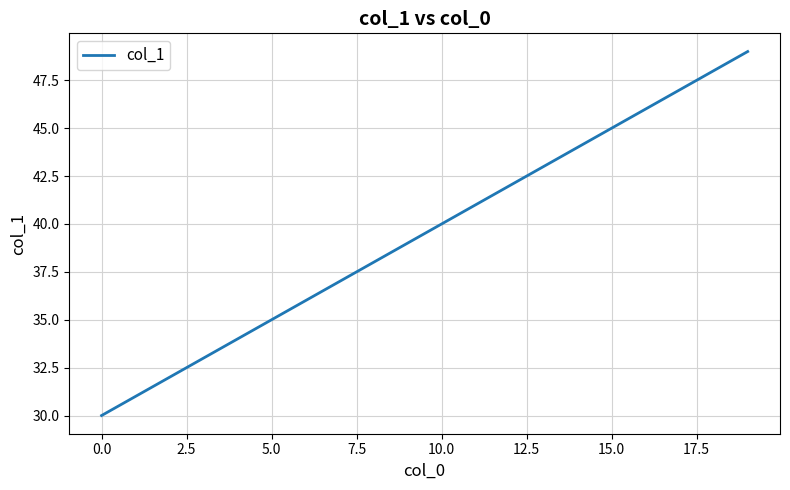

What is the smallest value displayed?

30